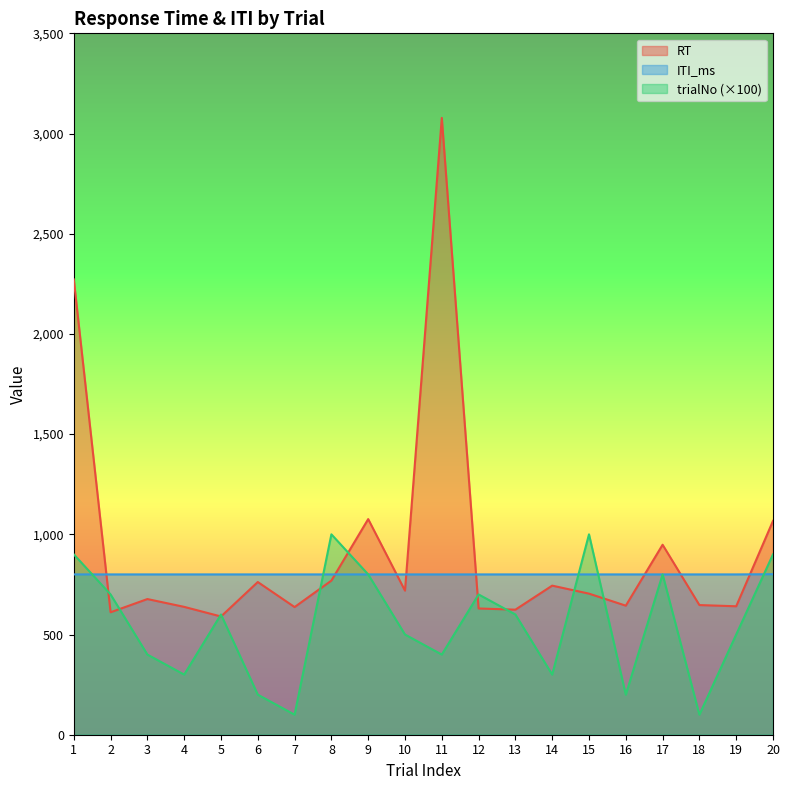

What is the value of the RT point at the 3rd from the left?

677